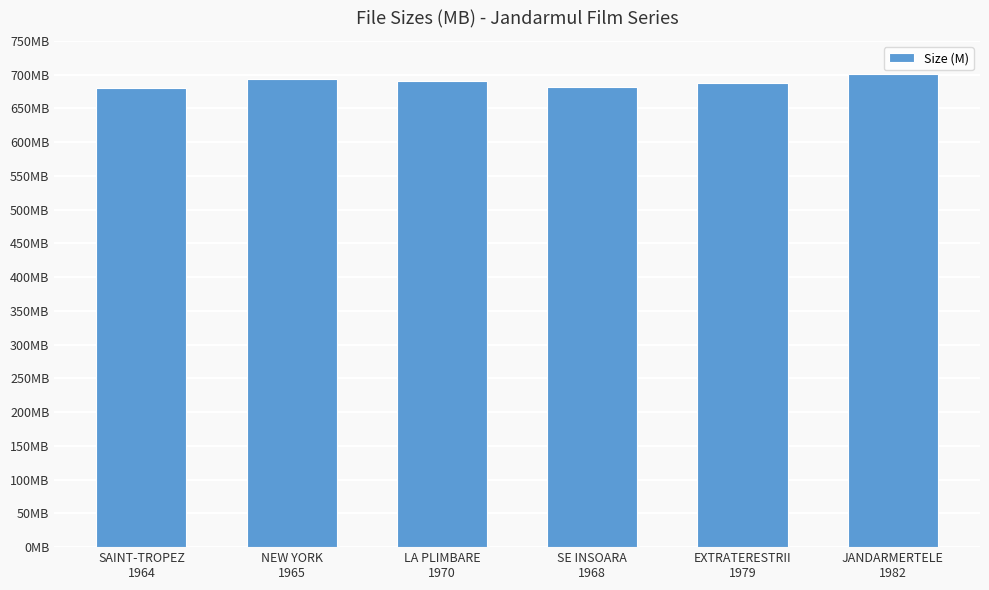

Are the bars horizontal?

No